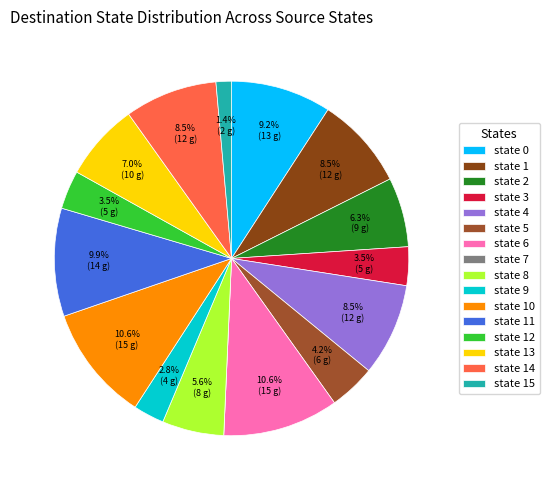

To the nearest percent, what percentage of the pie is state 11?

10%